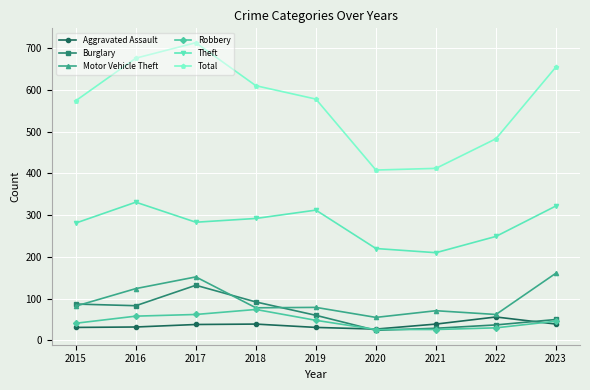

What is the value of the Aggravated Assault point at the 4th from the left?

39